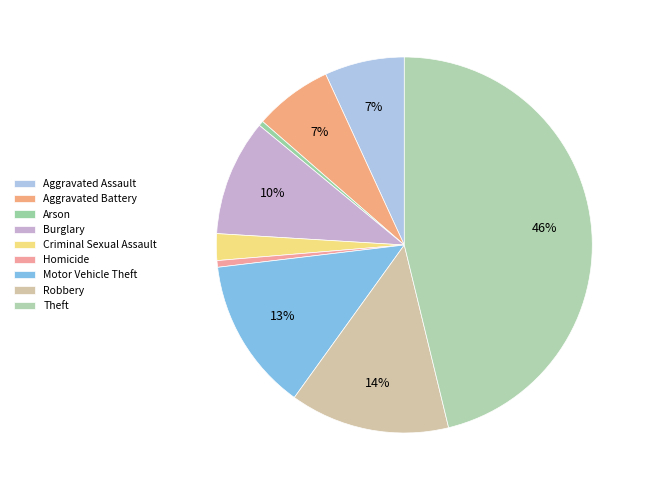

How many slices are in this pie chart?

9